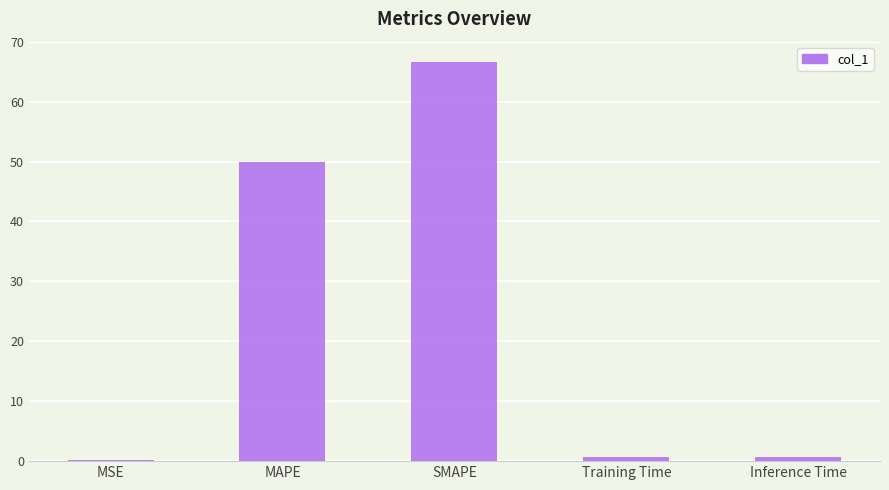

Reading left to right, transcribe all the data shown in this chart.

MSE=0.1	MAPE=50.0	SMAPE=66.7	Training Time=0.7	Inference Time=0.7